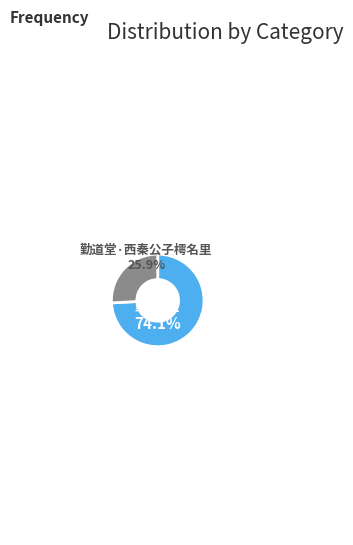

How many segments does this pie chart have?

2